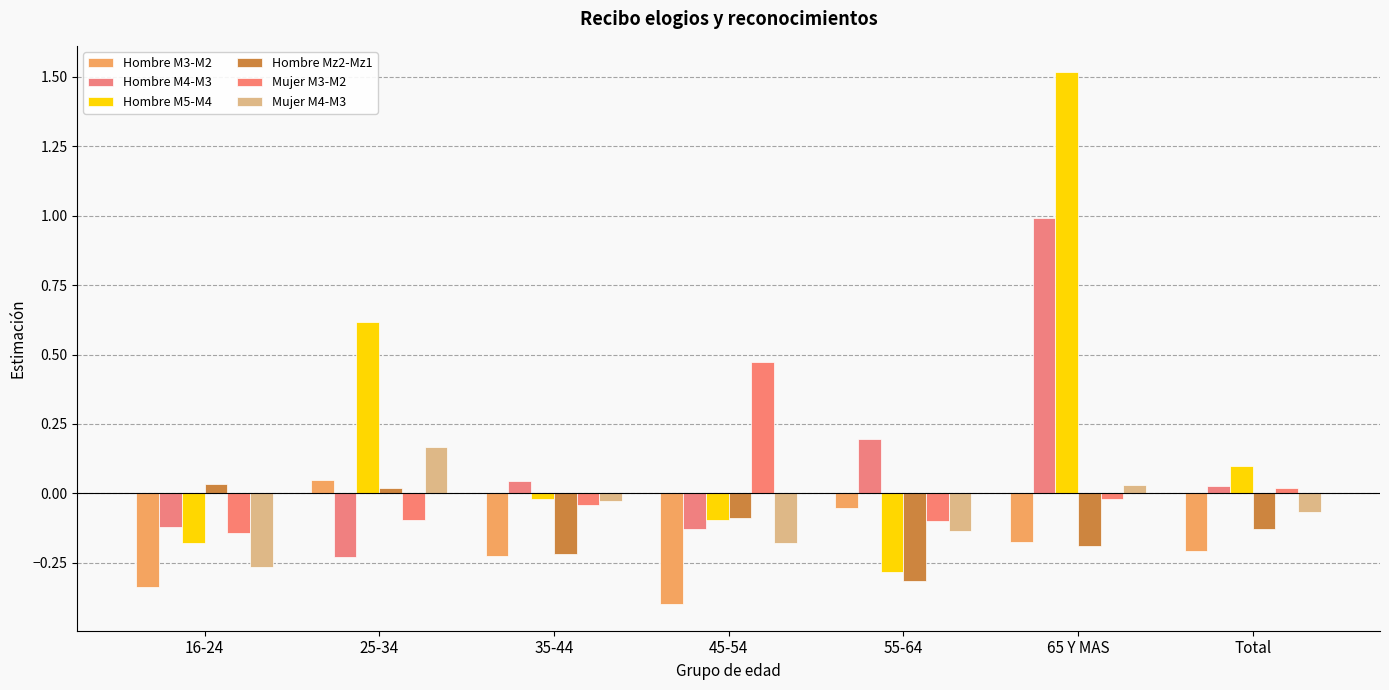

Which series has the largest total across all categories?

Hombre M5-M4